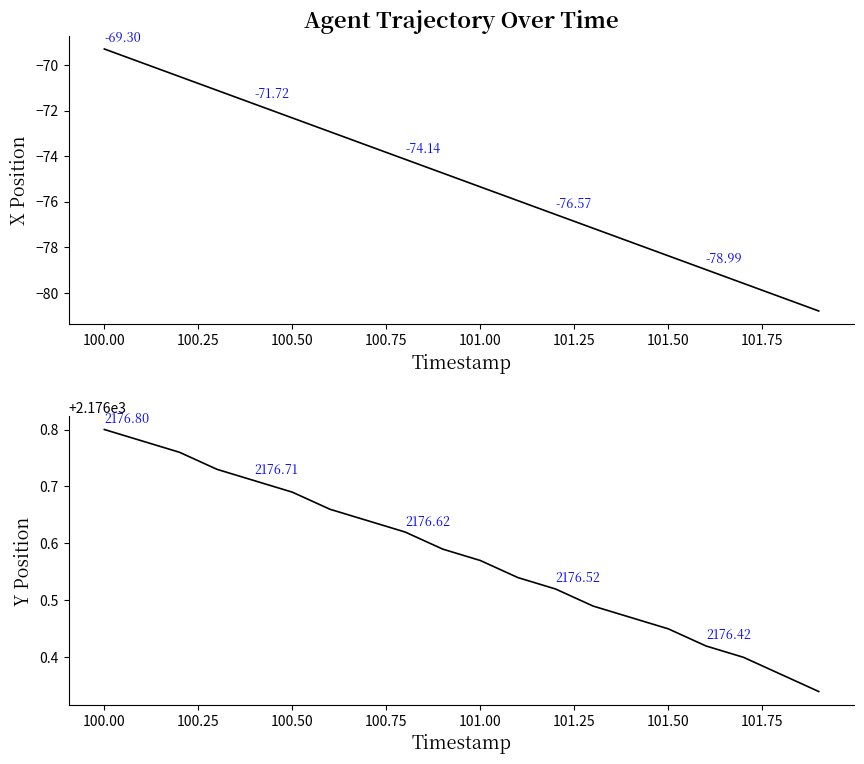

At how many categories does at least one series exceed 278?

20